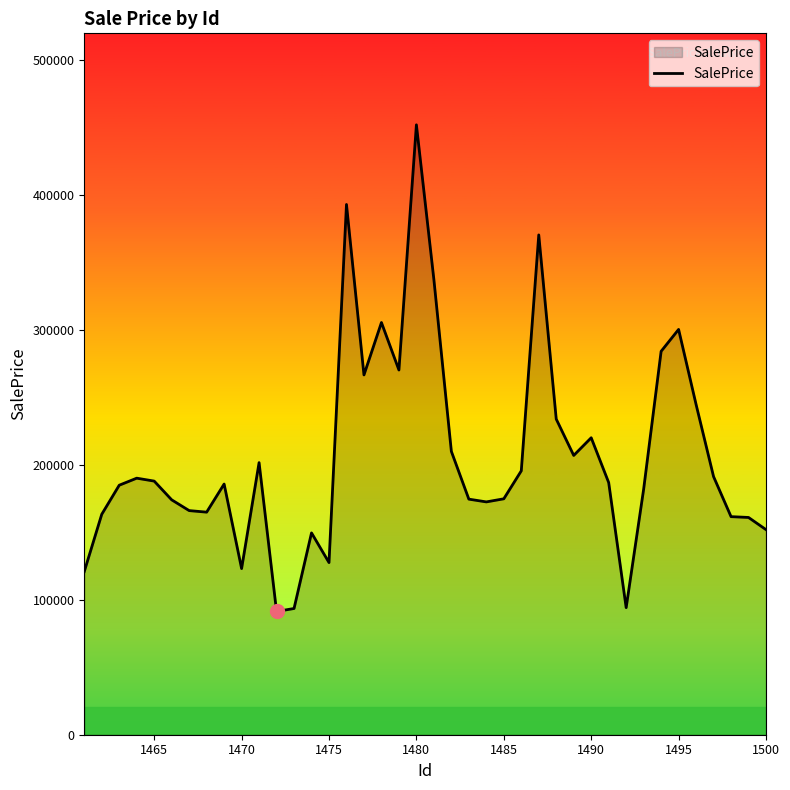

What is the smallest value displayed?

91370.8